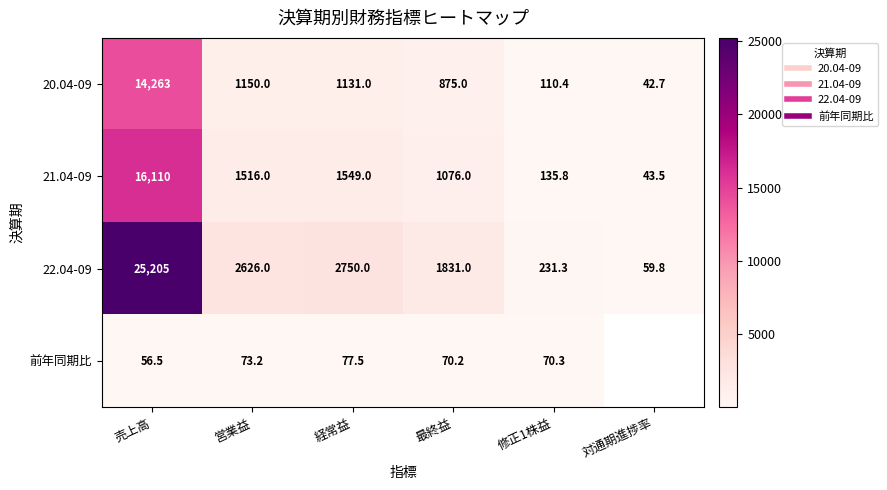

At which category is the sum across all series the highest?

売上高